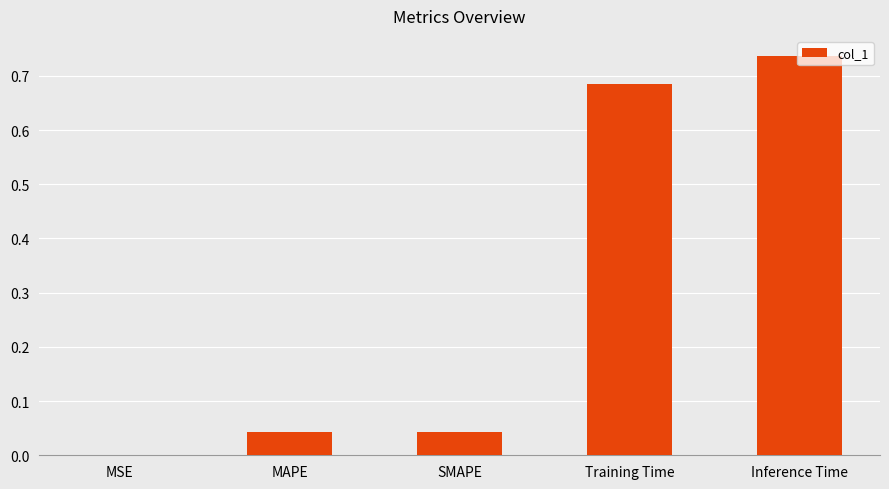

Which has a higher value, Inference Time or MAPE?

Inference Time